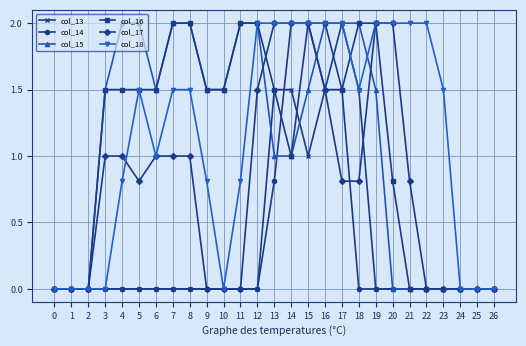

What is the spread (max minus min) of values at 16?

0.5